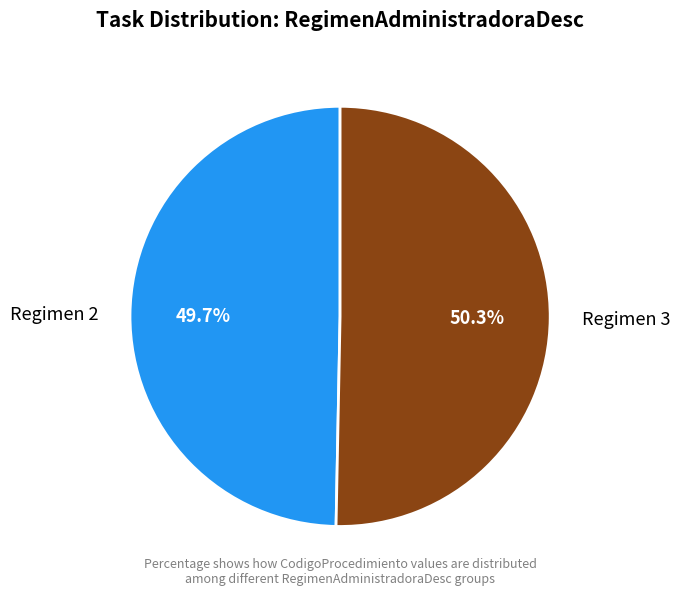

Count the number of slices in the pie.

2